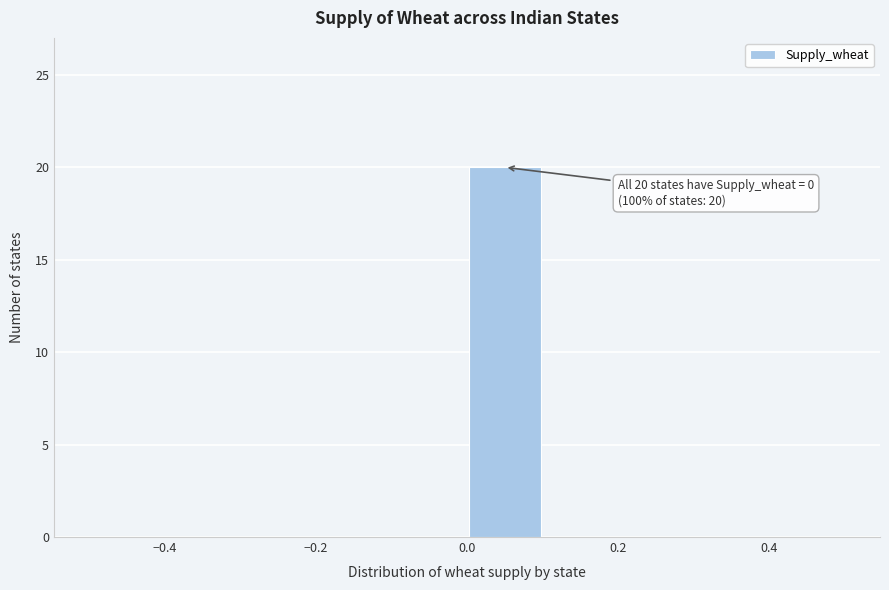

Which range on the x-axis has the tallest bar?

0.0 to 0.1